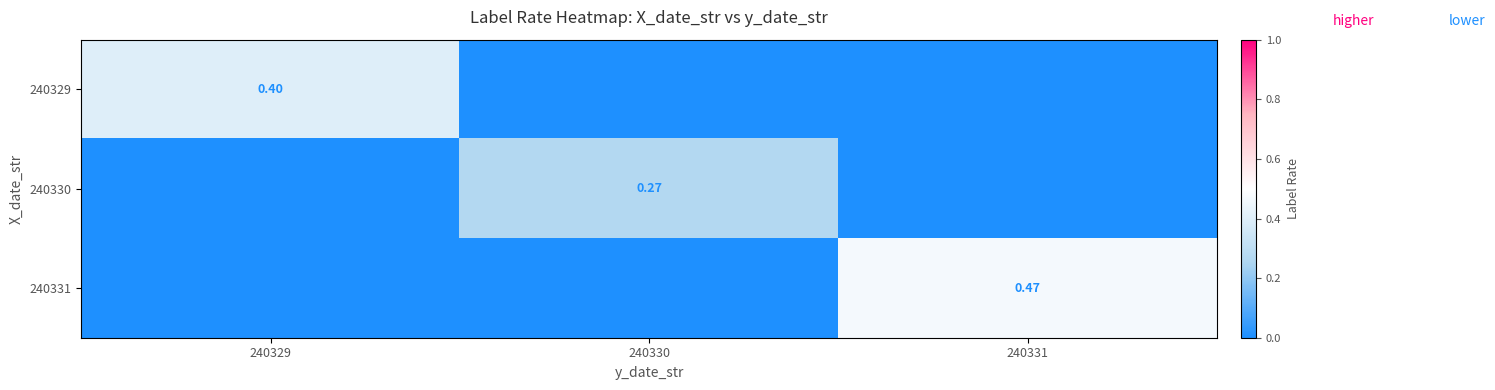

Is the value of 240329 at 240329 greater than the value of 240330 at 240331?

Yes